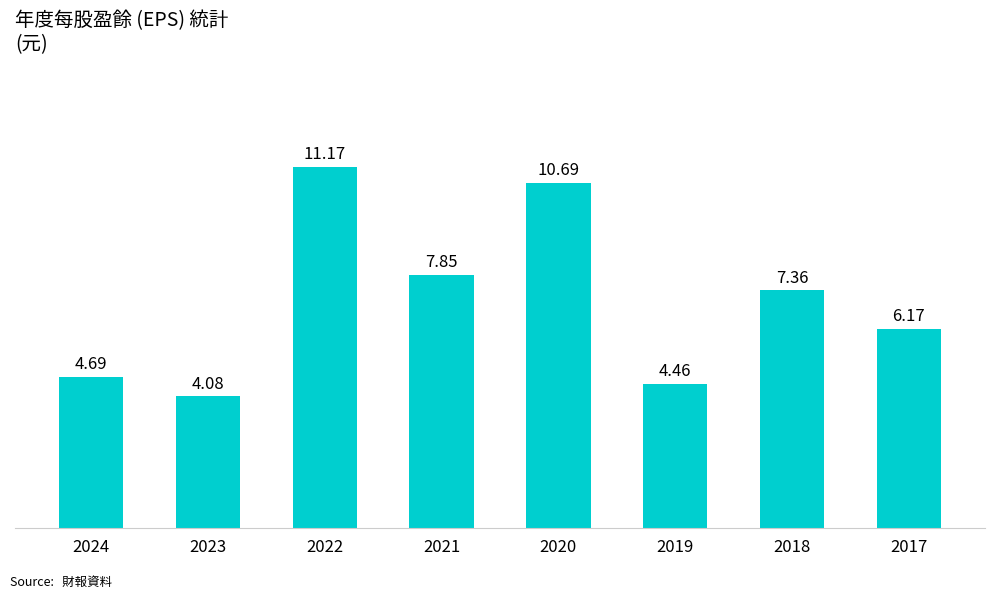

What is the average value?

7.1